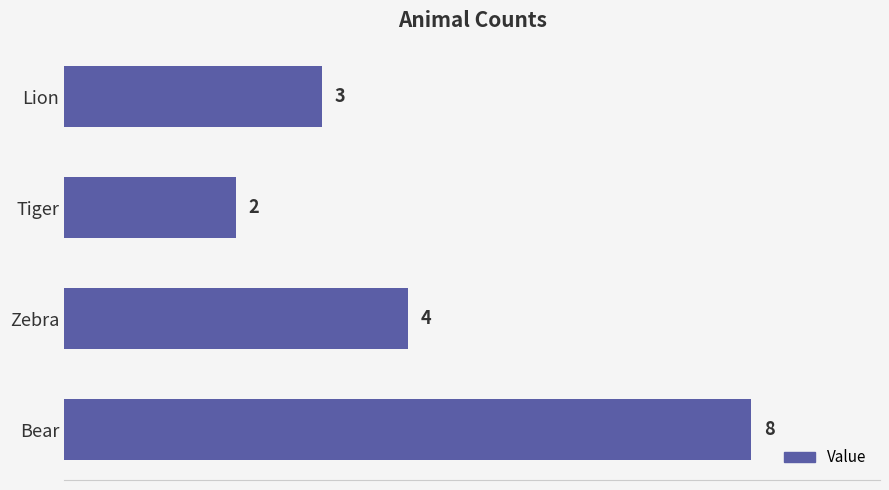

At which label is the value closest to 5?

Zebra